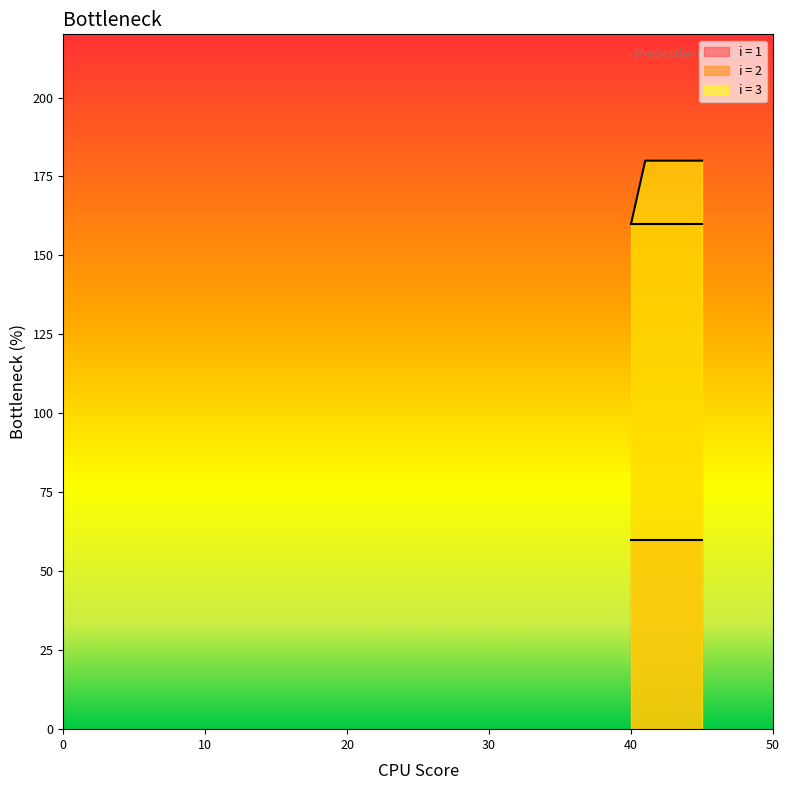

How many lines are shown in the chart?

3